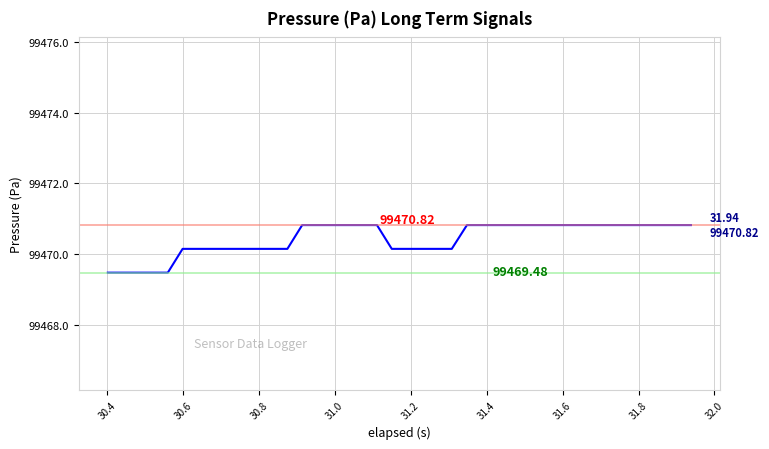

What is the difference between the maximum and minimum values?

1.3